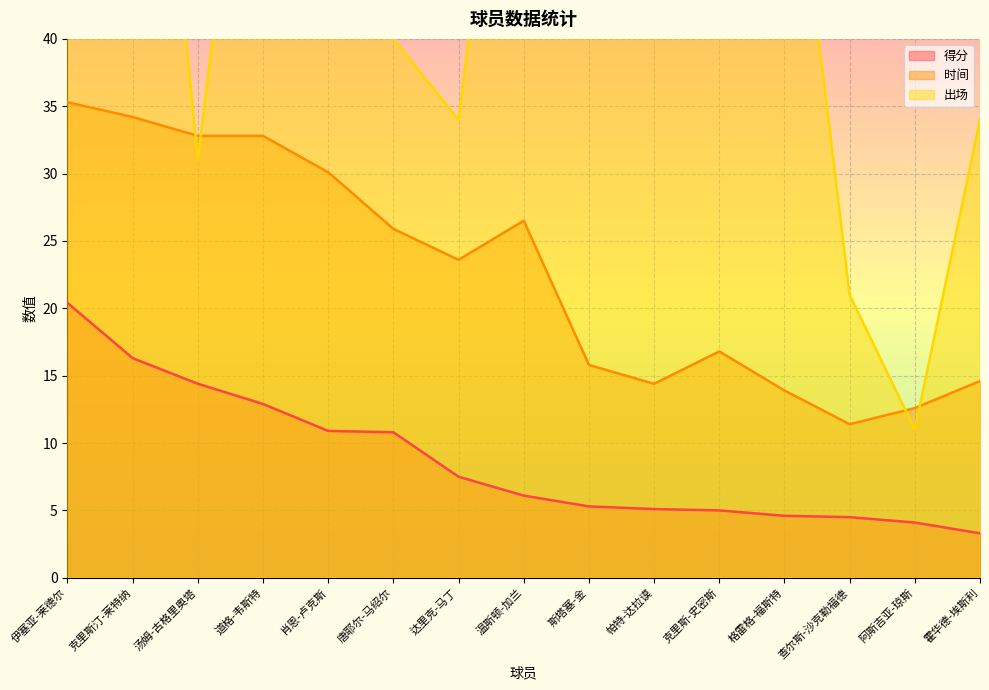

How many values in the 时间 series exceed 23?

8